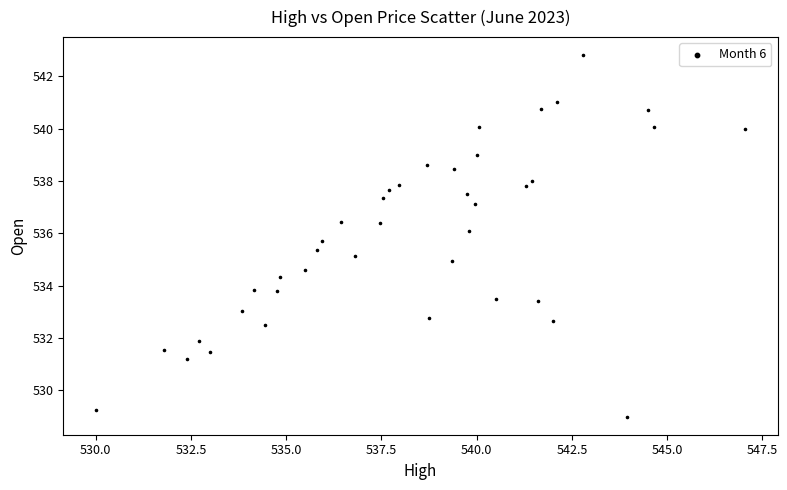

What is the range of Y values (max minus min)?

13.8